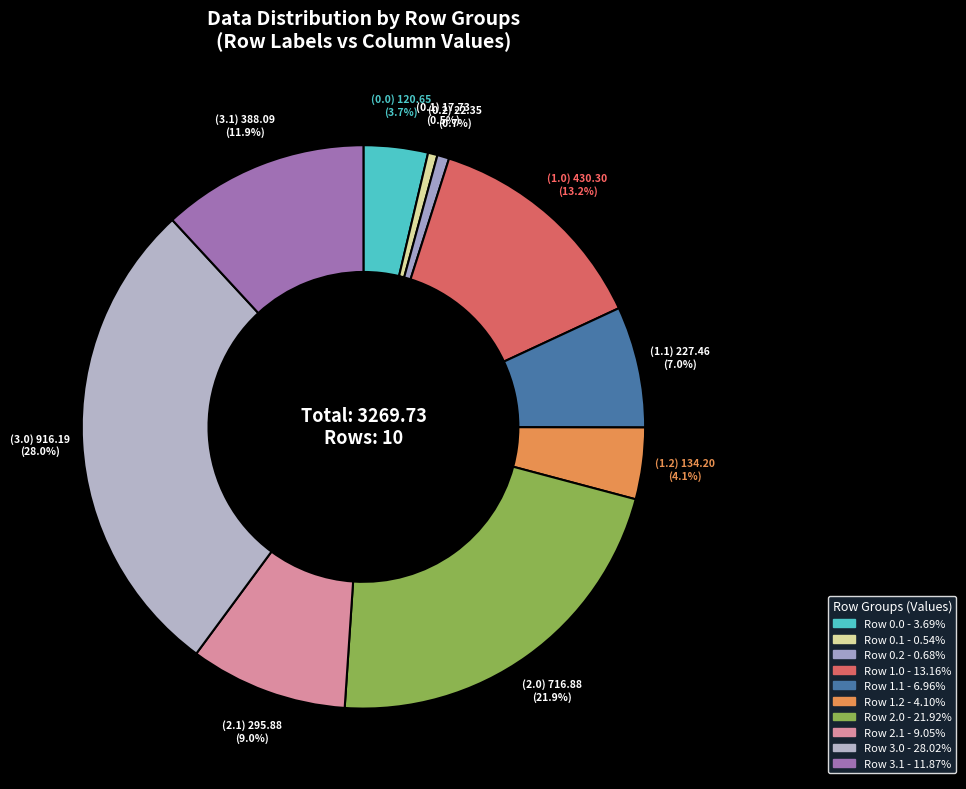

Count the number of slices in the pie.

10